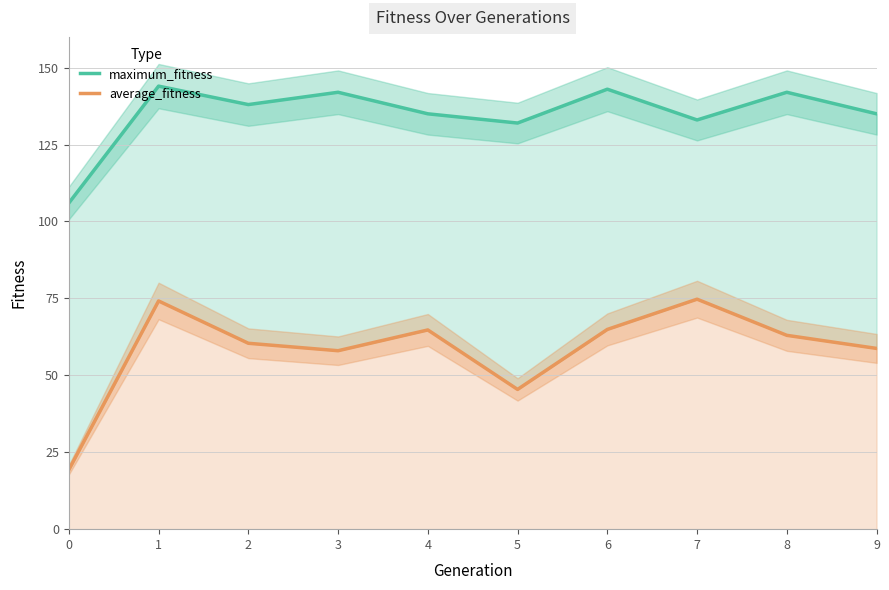

Rank the categories by maximum_fitness value from highest to lowest.

1, 6, 3, 8, 2, 4, 9, 7, 5, 0